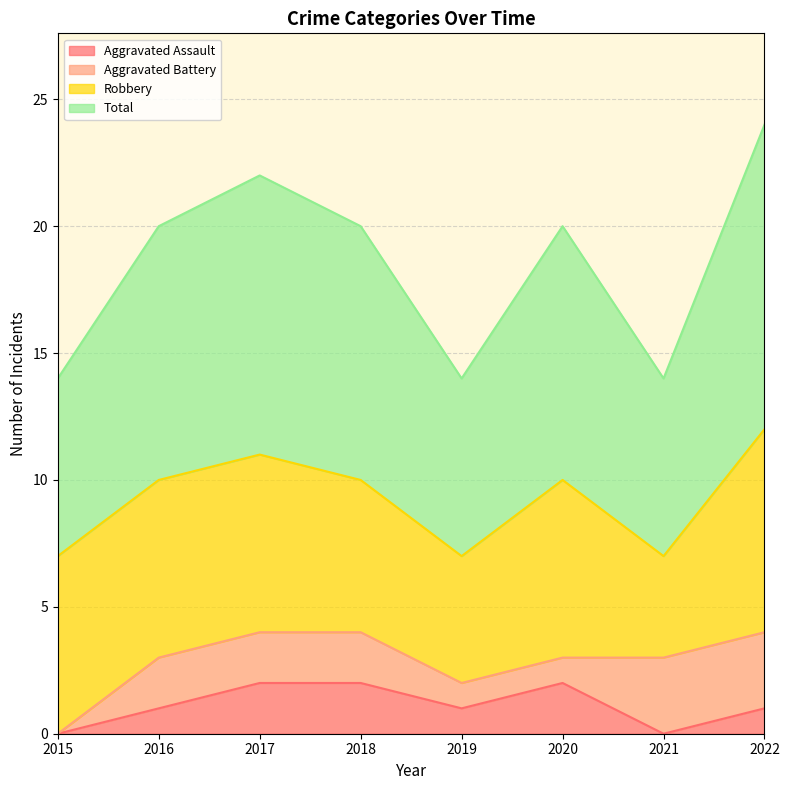

Read the Aggravated Assault value at 2017.

2